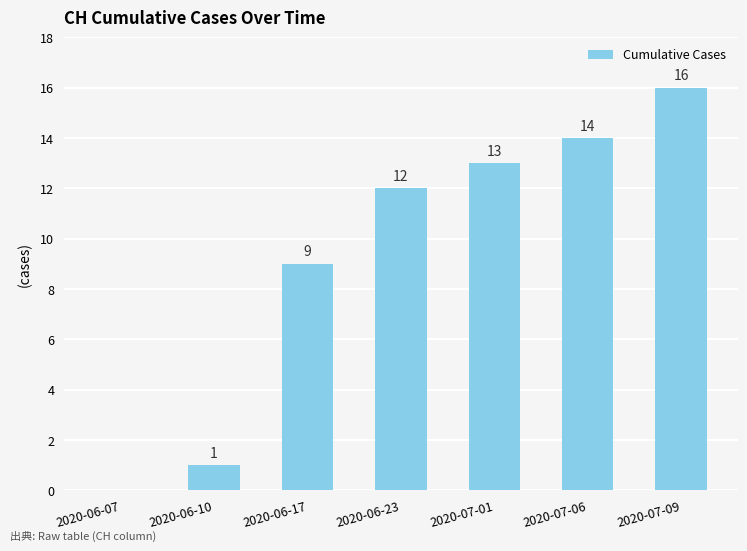

What is the maximum value shown in the chart?

16